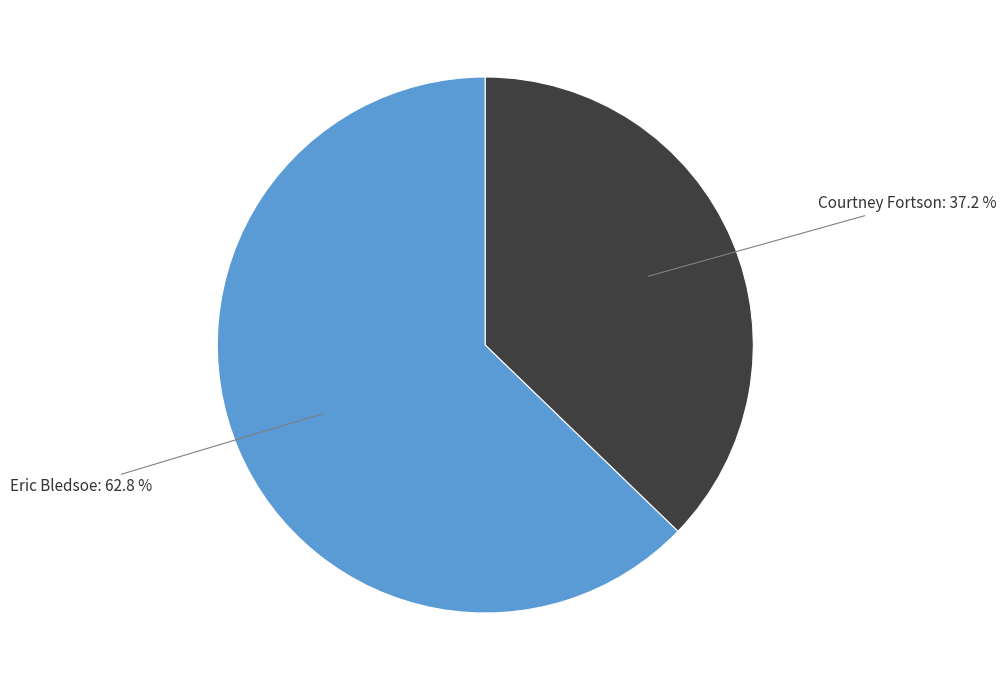

To the nearest percent, what is the difference between the largest and smallest slice percentages?

26%